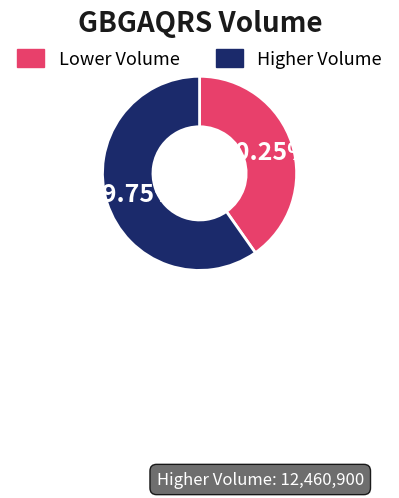

Do Higher Volume and Lower Volume together represent more than half of the pie?

Yes